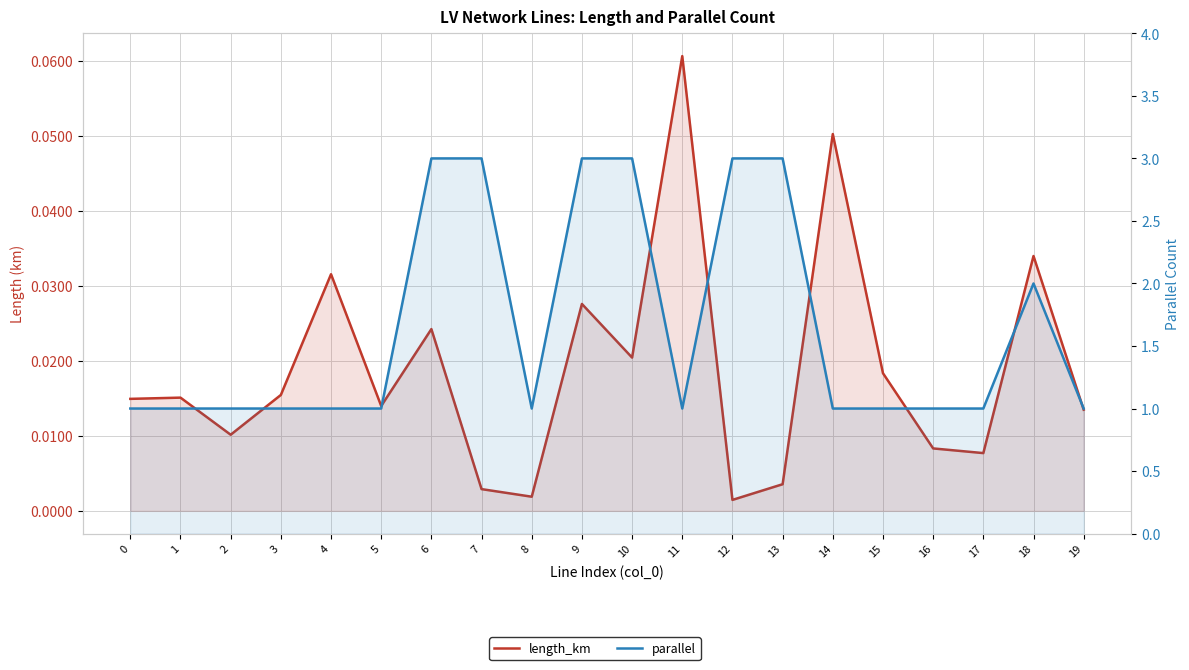

Is it true that parallel equals 0.3 at 1?

False